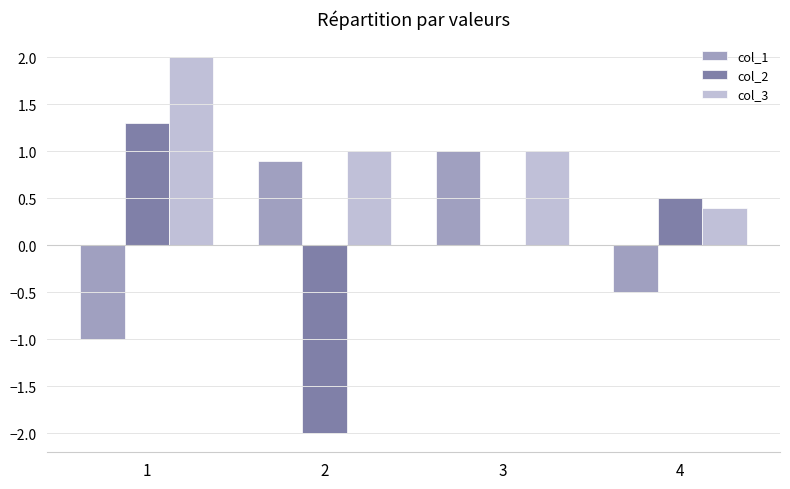

What is the total value across all series at 4?

0.4